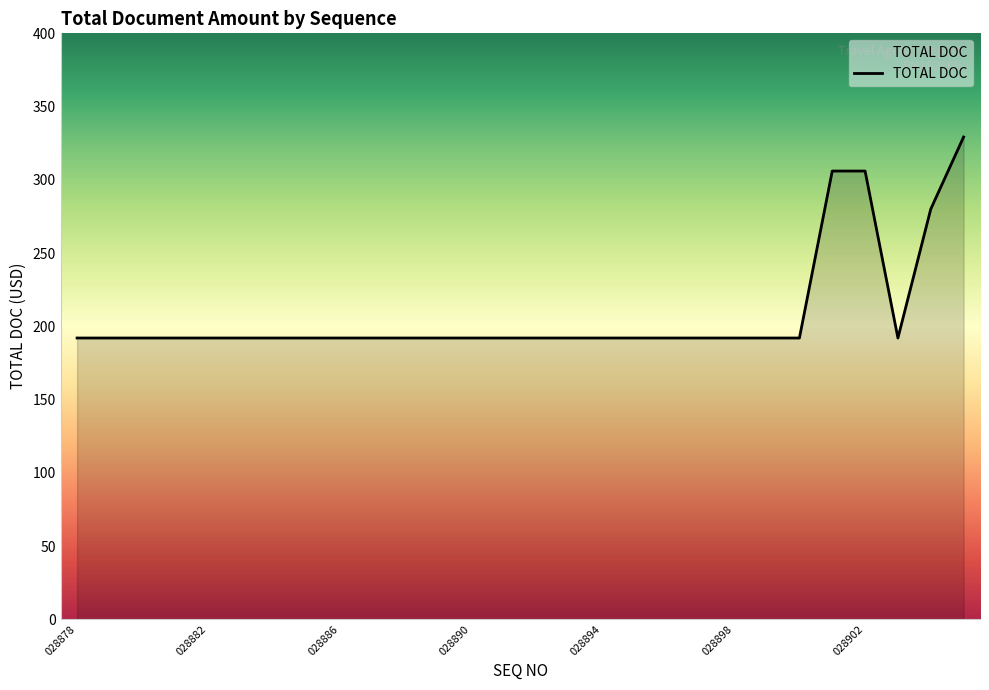

What is the difference between the maximum and minimum values?

137.2